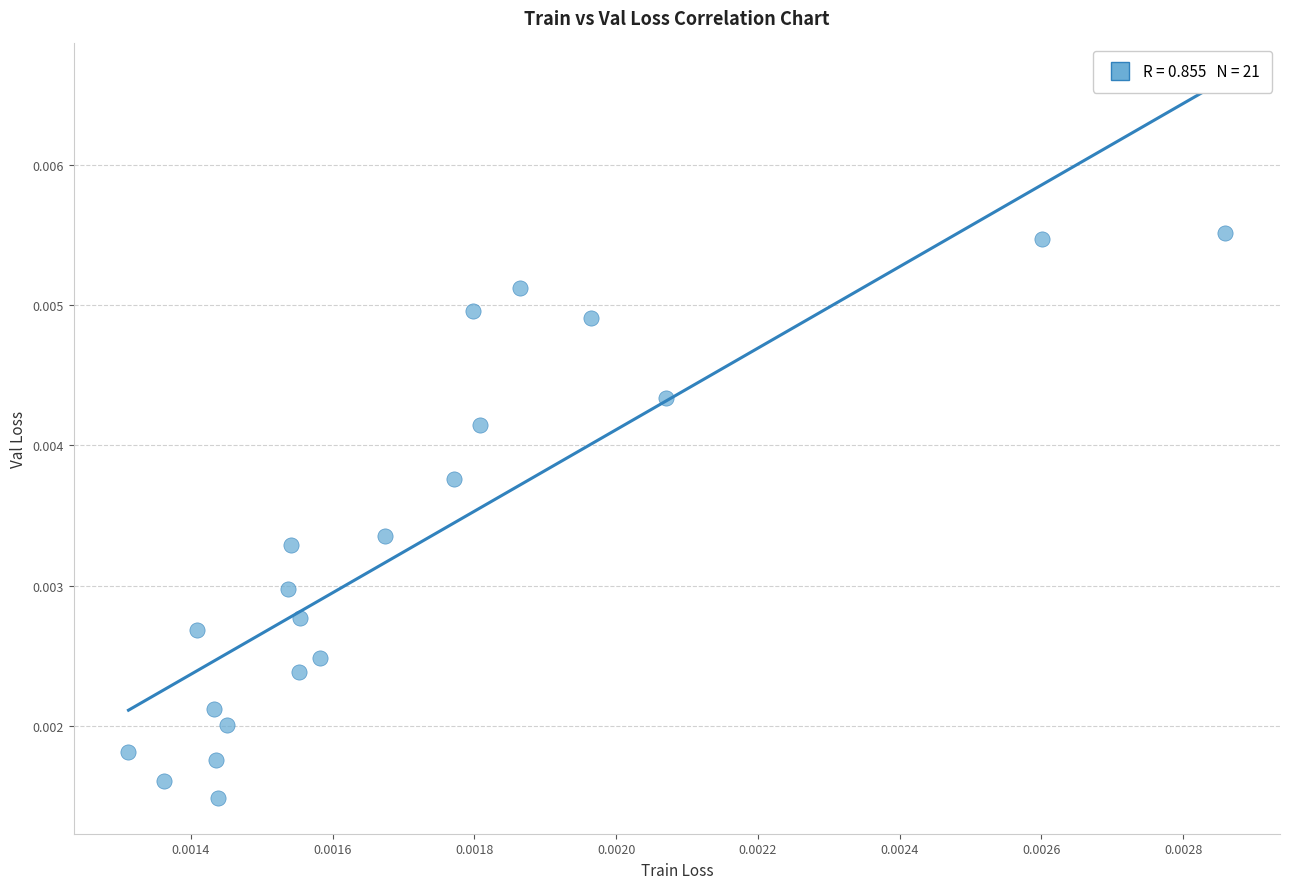

How many data points are displayed?

21